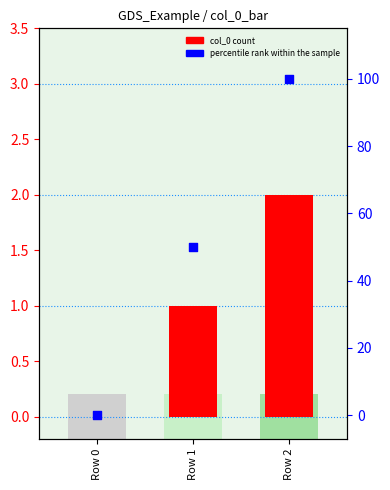

At which category is the sum across all series the highest?

Row 2